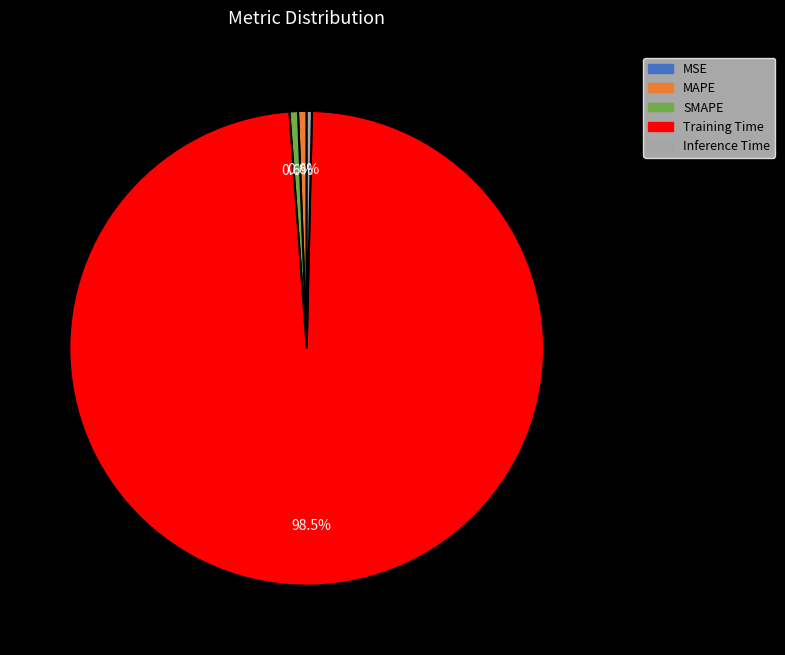

Which category accounts for the majority?

Training Time